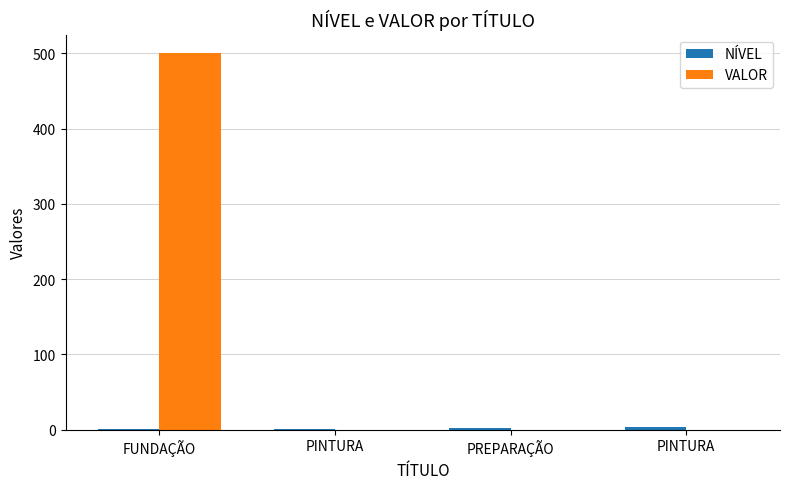

How many groups of bars are there?

4